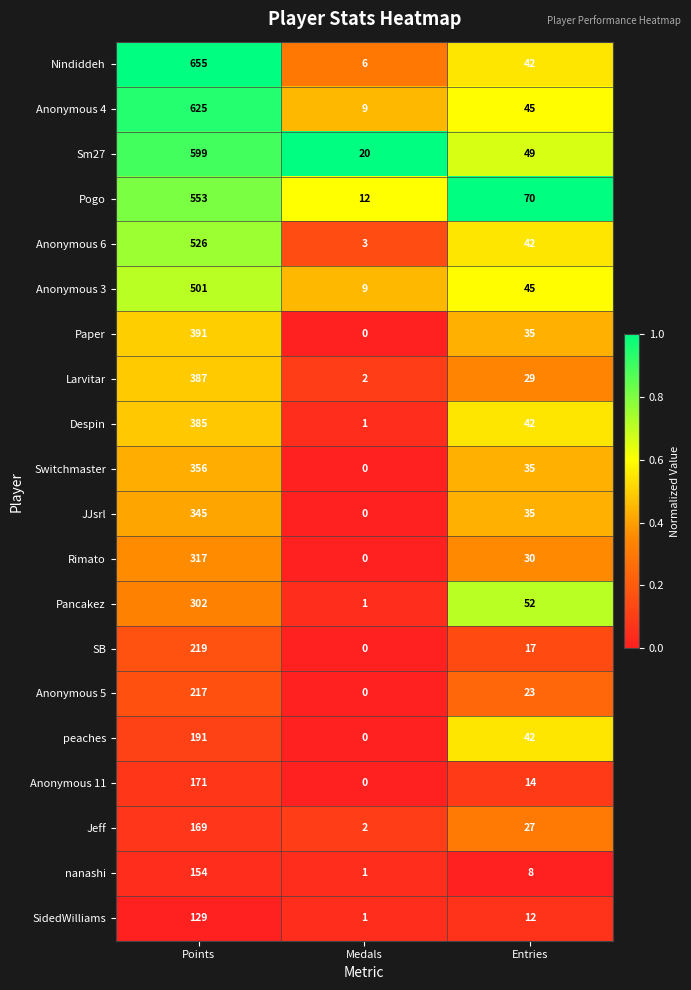

What is the average value of the Anonymous 4 series?

226